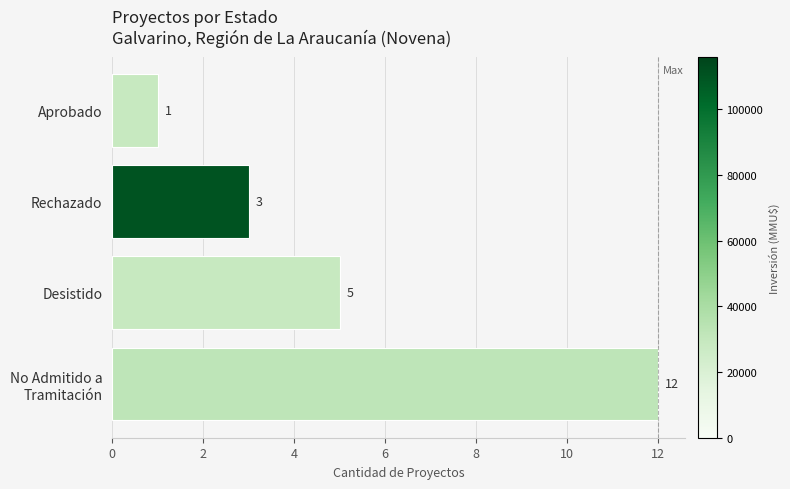

Approximately how many times larger is the value at Rechazado compared to Desistido?

0.6